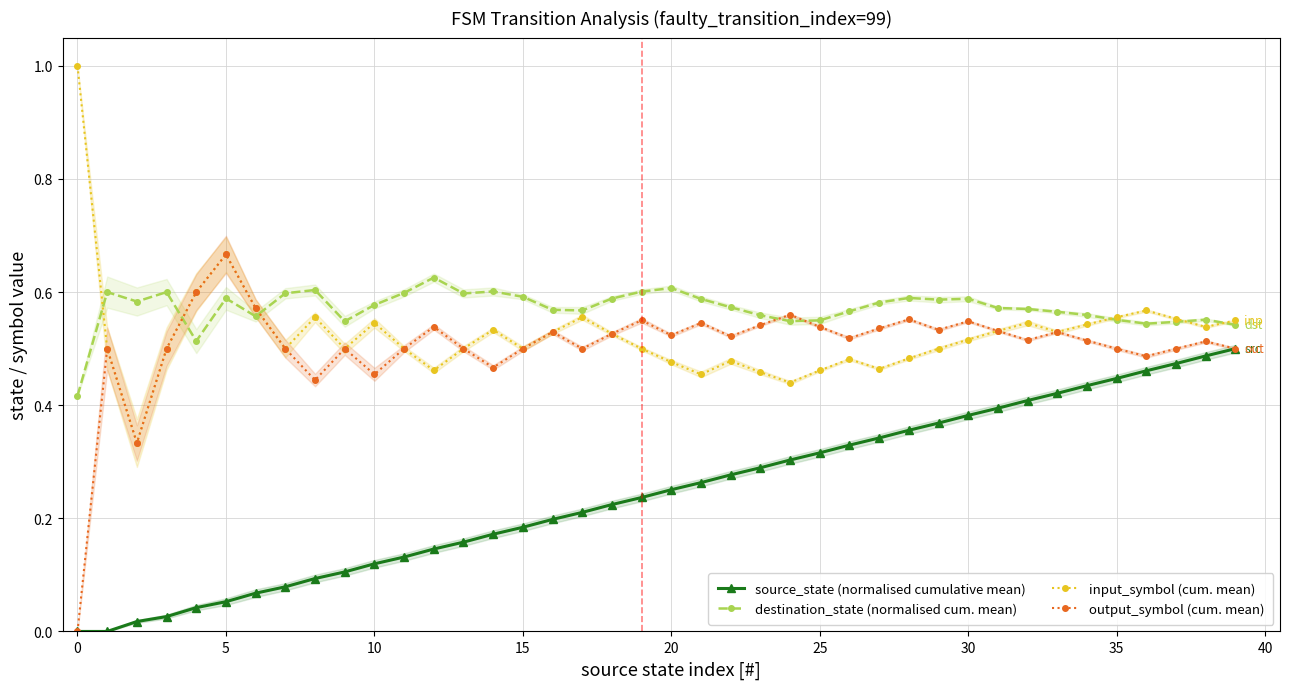

What is the label of the 30th point from the left?

29